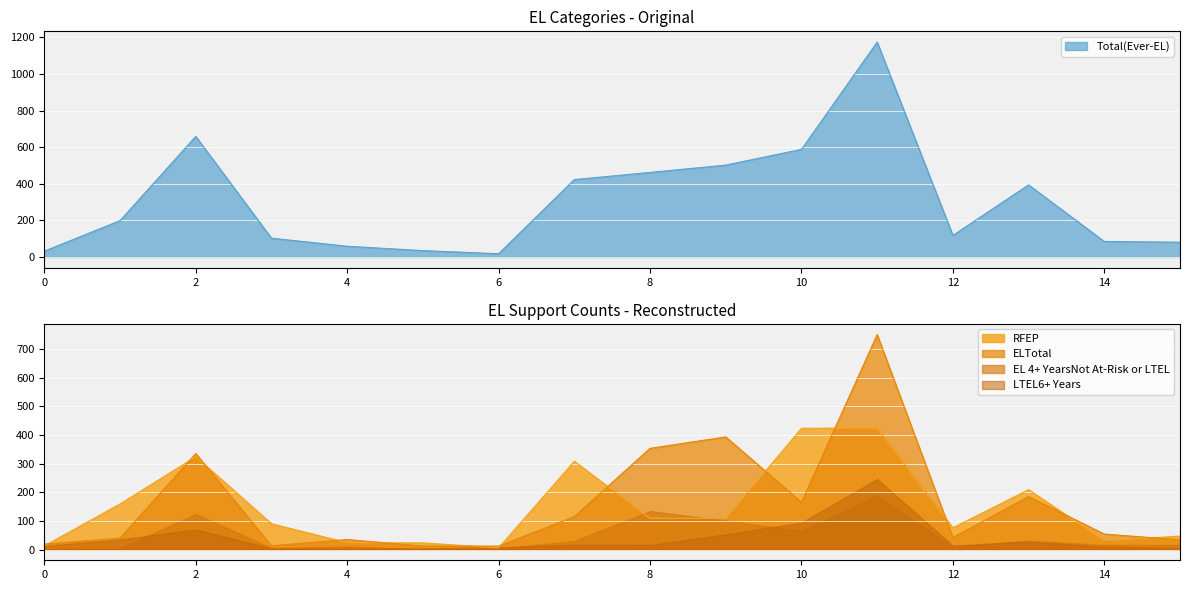

Is the value of RFEP at San Jacinto Unified greater than the value of ELTotal at Temecula Valley Unified?

Yes